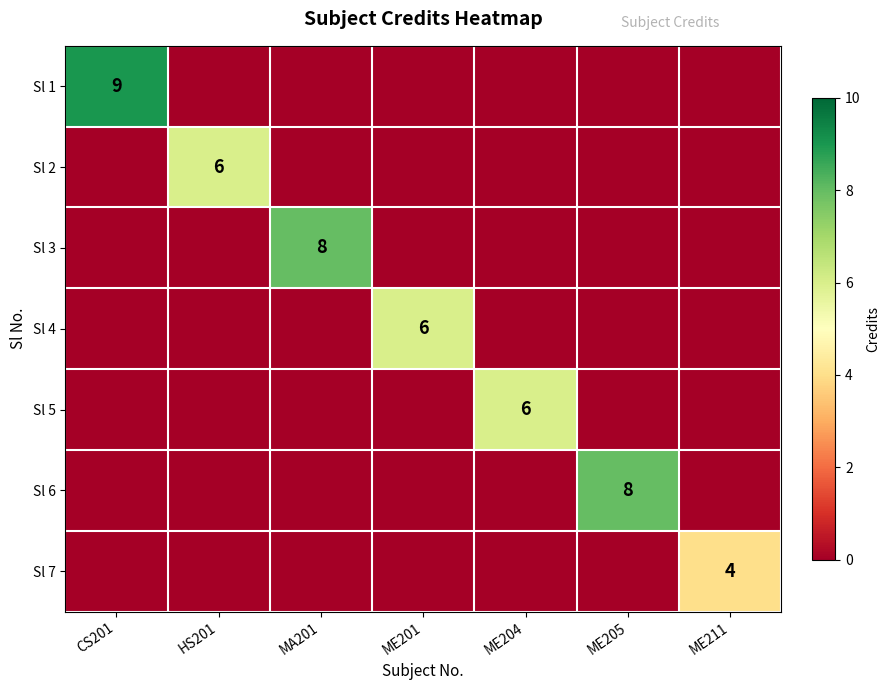

The Sl 2 series shows 9 at HS201. True or false?

False